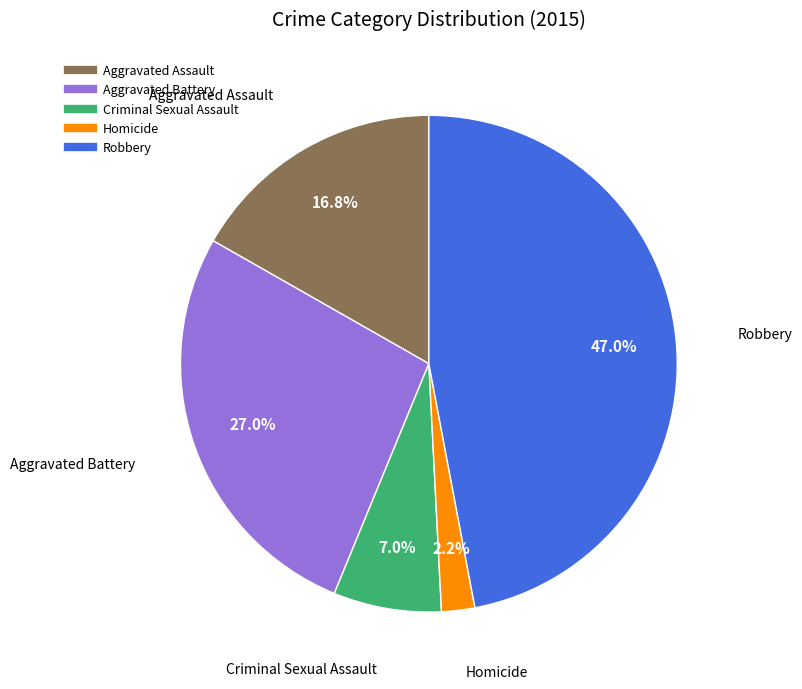

How many segments does this pie chart have?

5